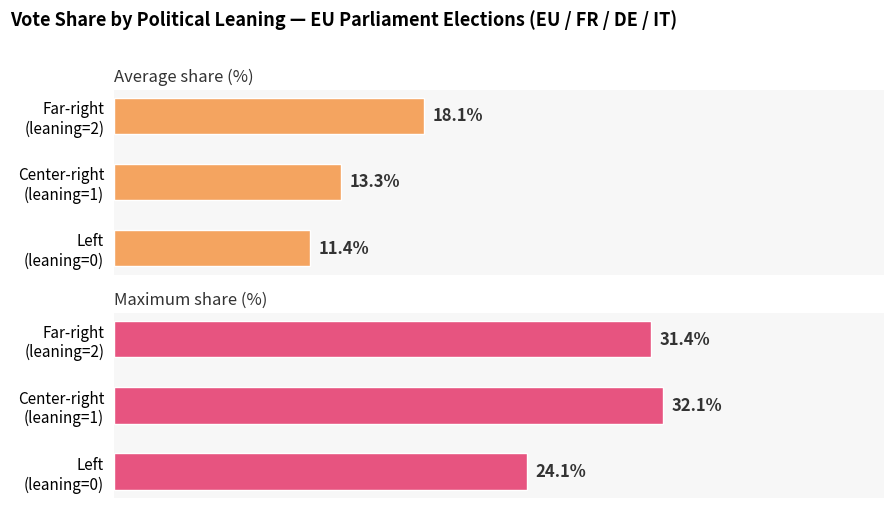

Is it true that Maximum share (%) equals 35.2 at Left (leaning=0)?

False